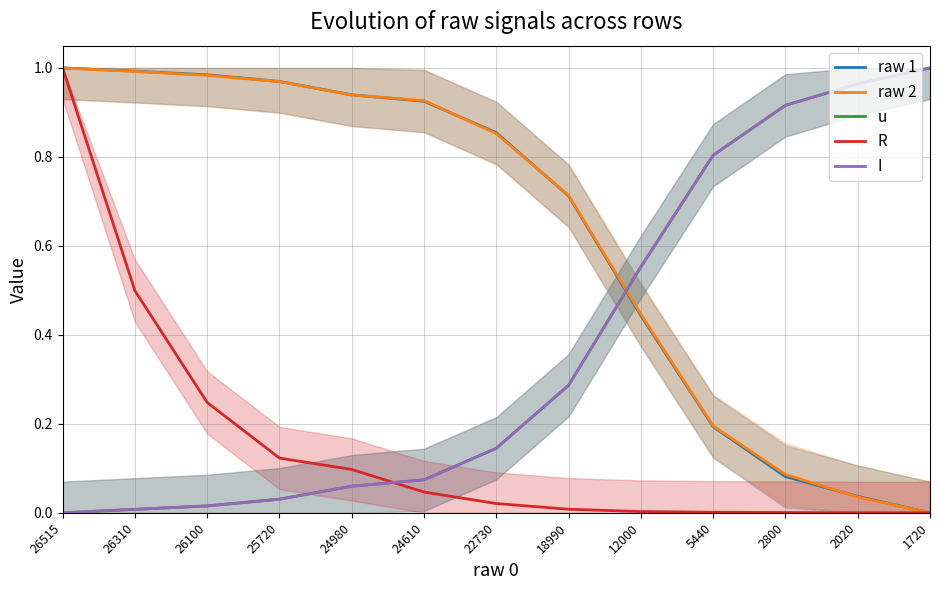

The value of I at 22730 is 0.1. True or false?

False